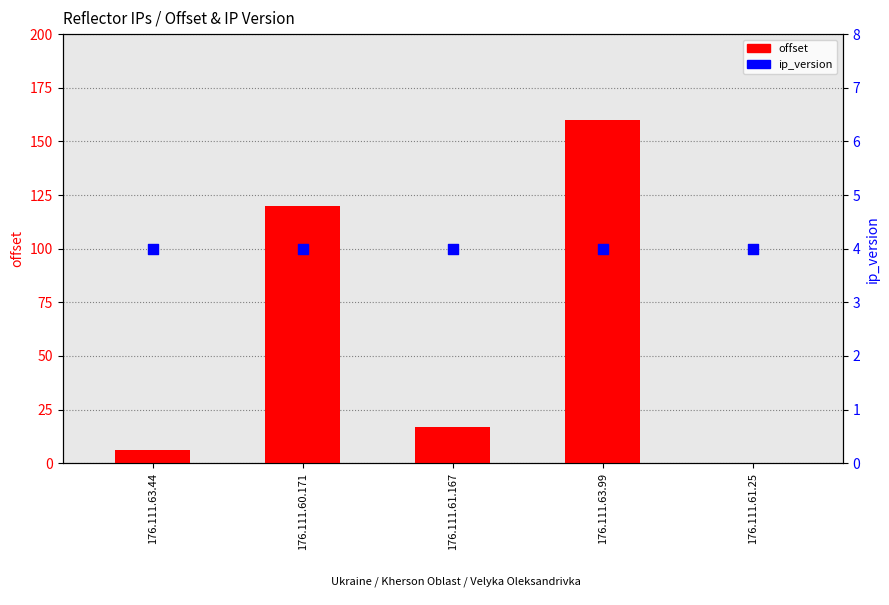

What is the total value across all series at 176.111.60.171?

124